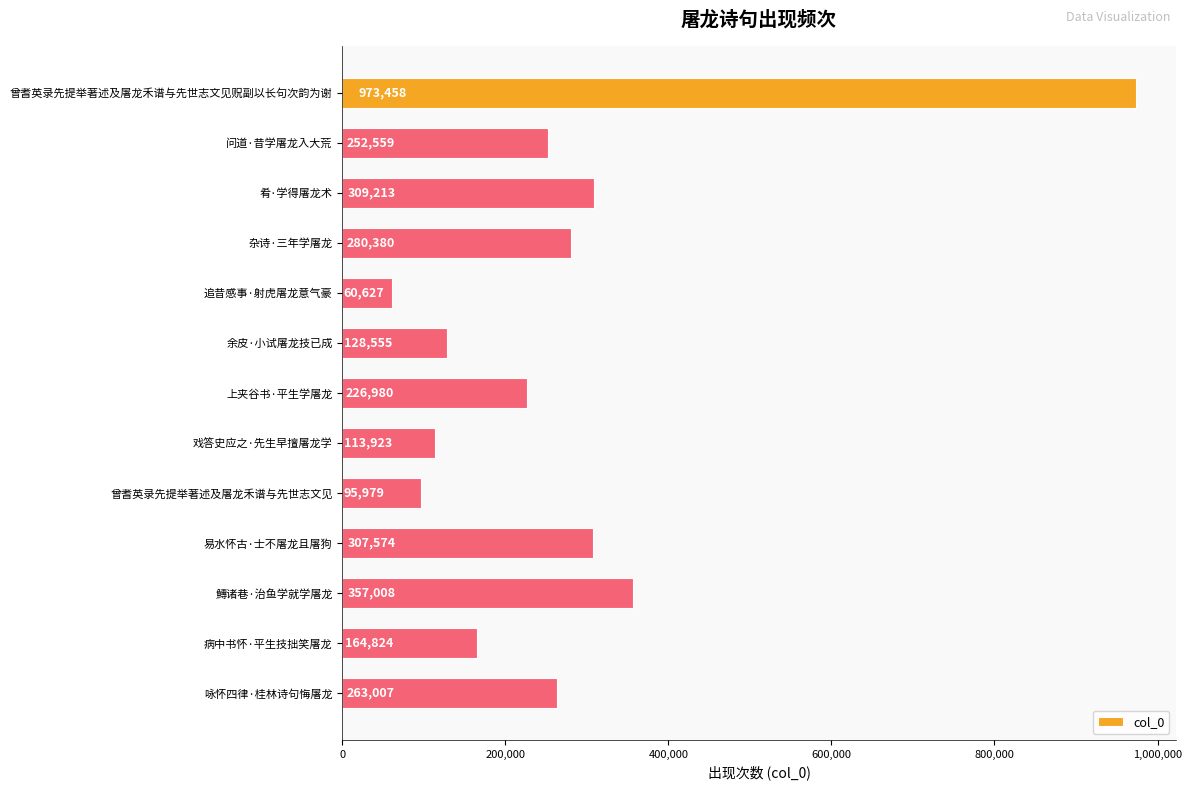

How many bars are there in total?

13